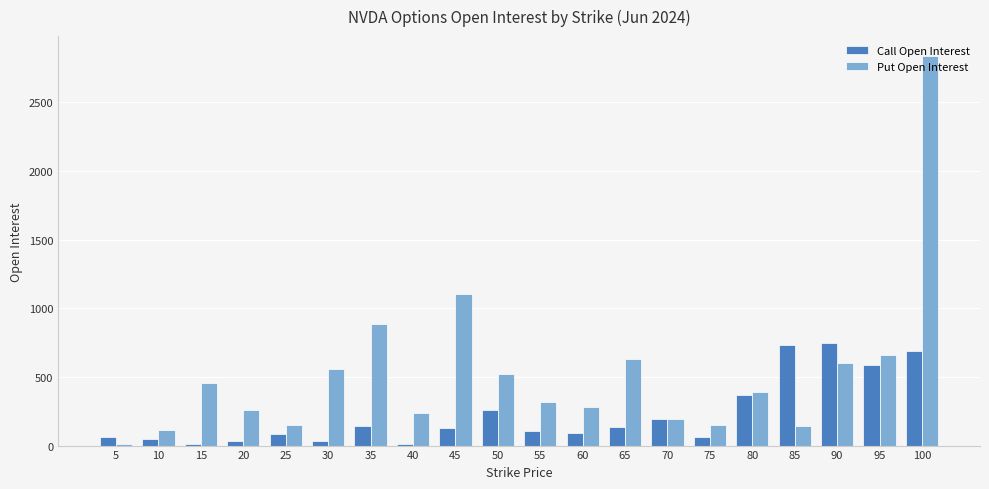

What is the difference between the second highest and minimum values in the Call Open Interest series?

718